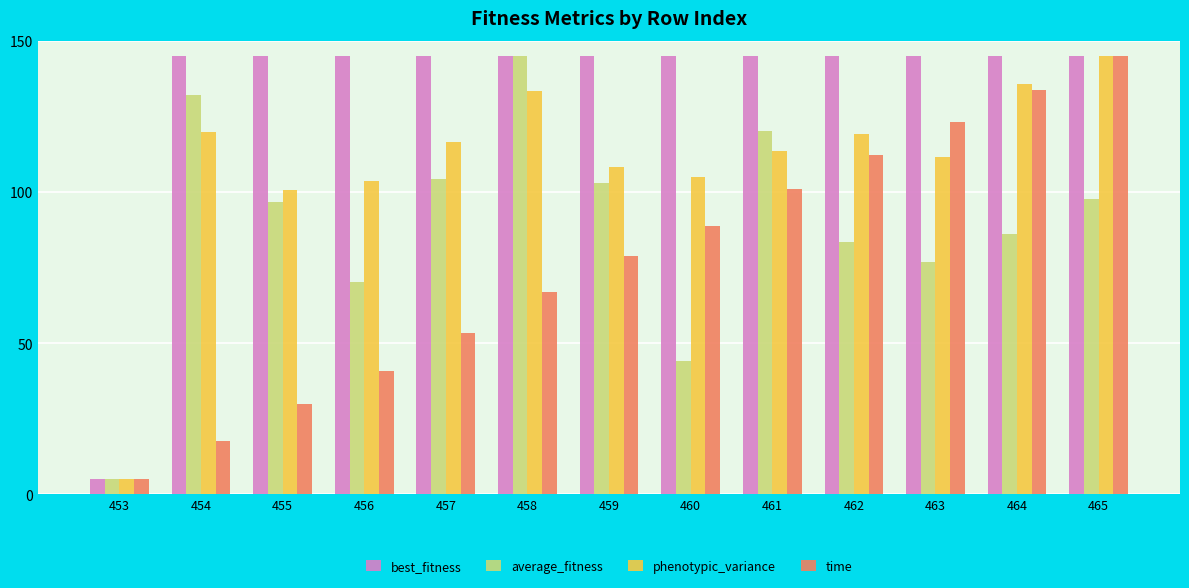

What is the difference between the highest and lowest values at 463?

68.2